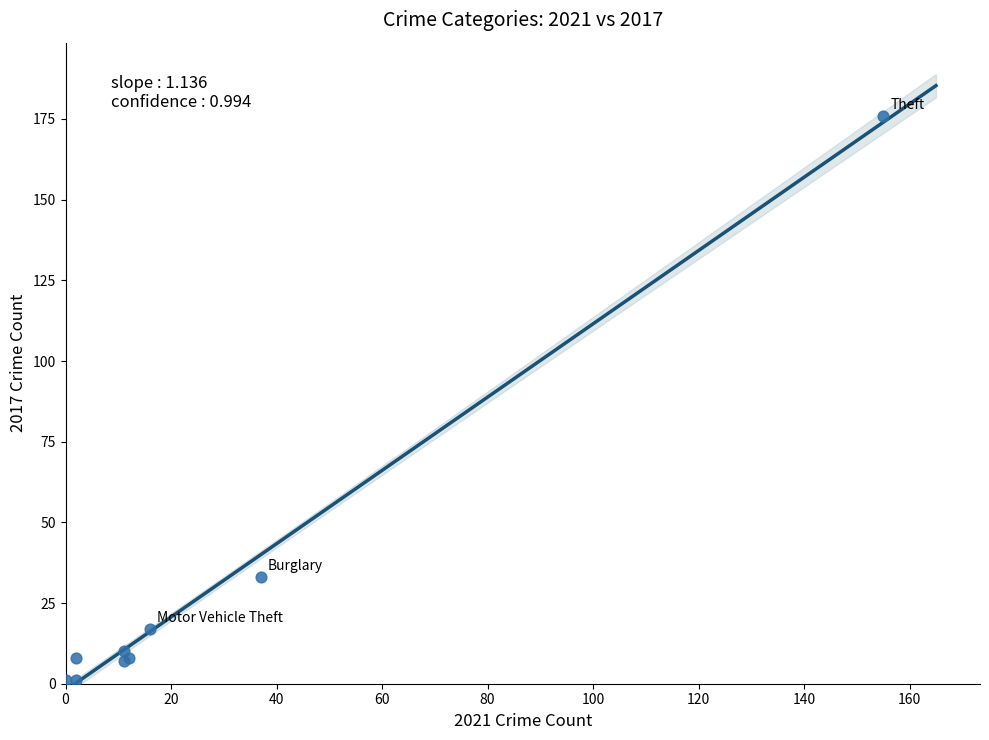

What Y value in the scatter plot is closest to 88?

33